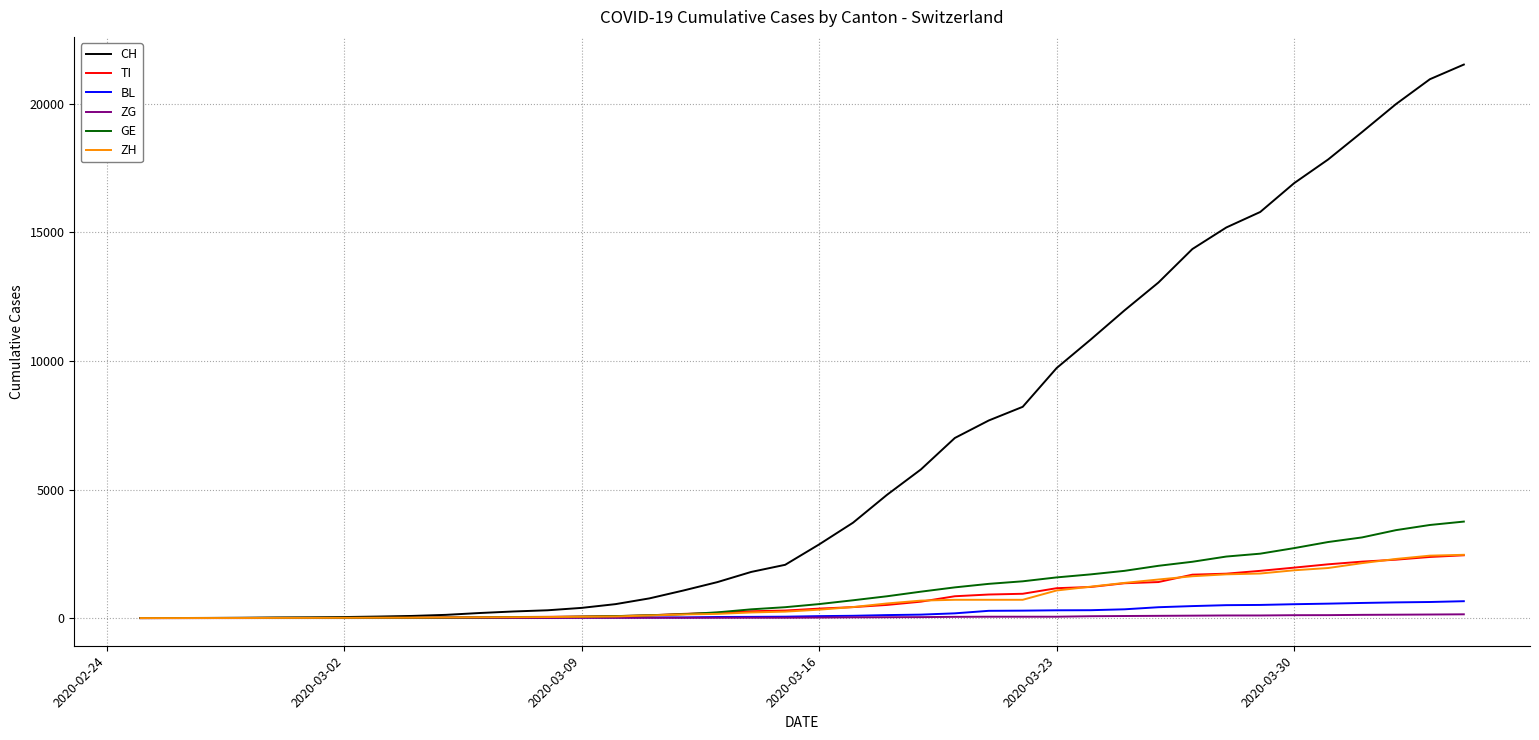

Which series has the largest range (max minus min)?

CH